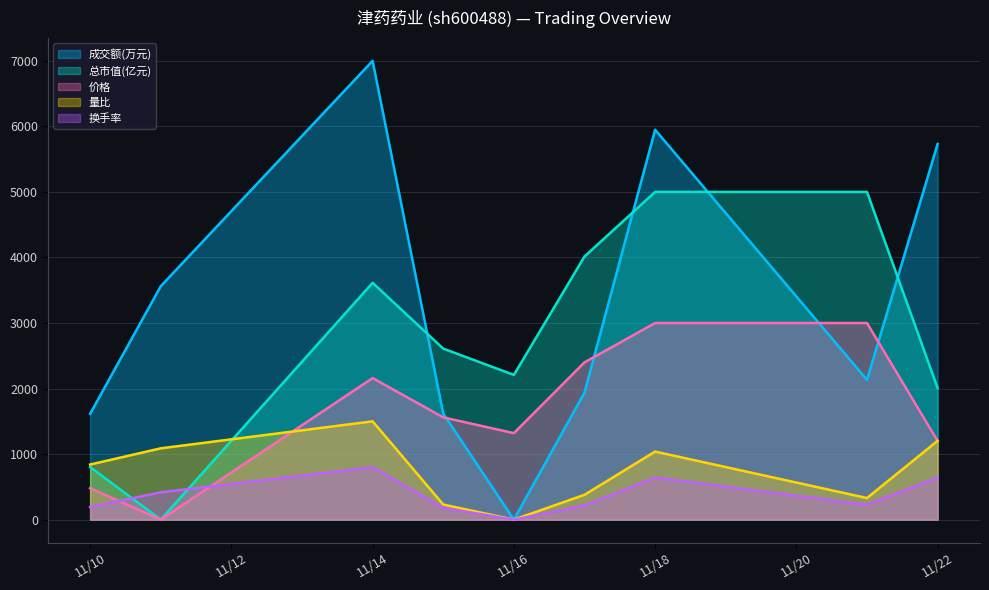

Count the number of data series in this chart.

5